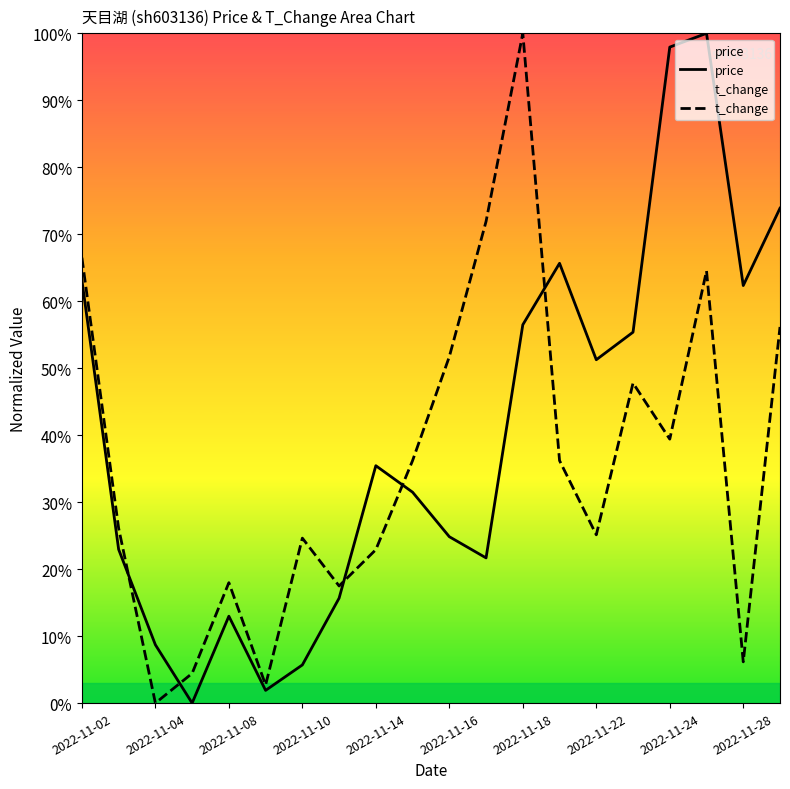

What is the maximum value shown in the chart?

1.0